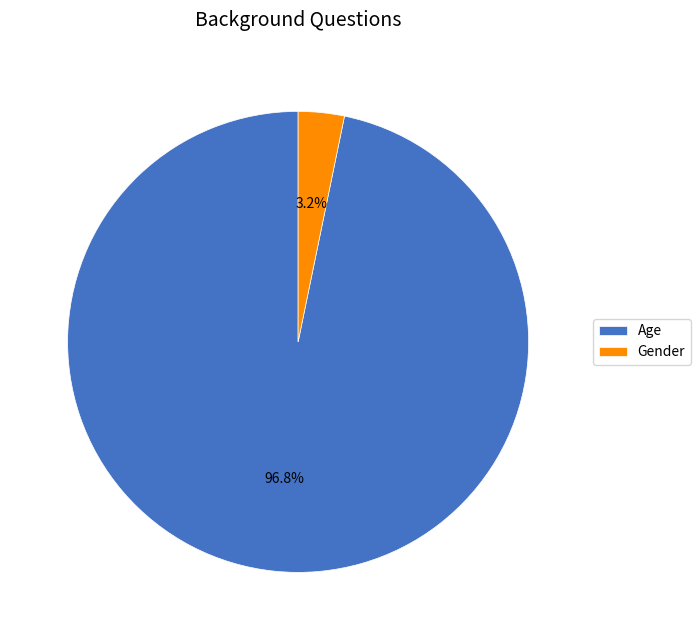

To the nearest percent, what percentage of the pie is Gender?

3%